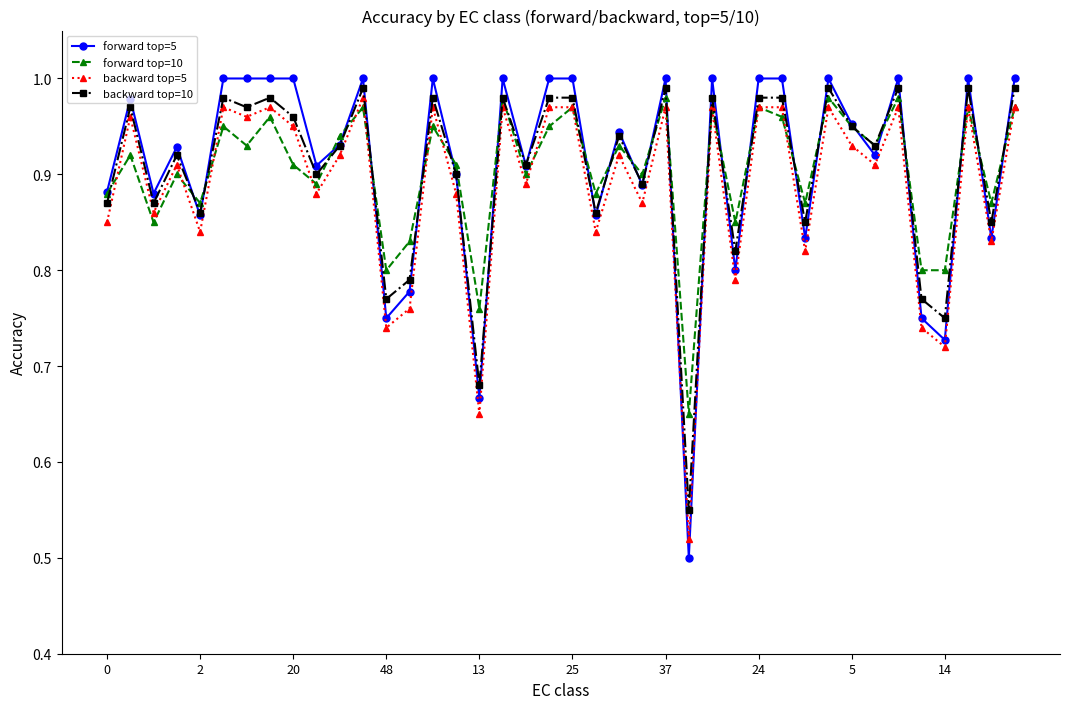

Which series has the widest spread of values?

forward top=5